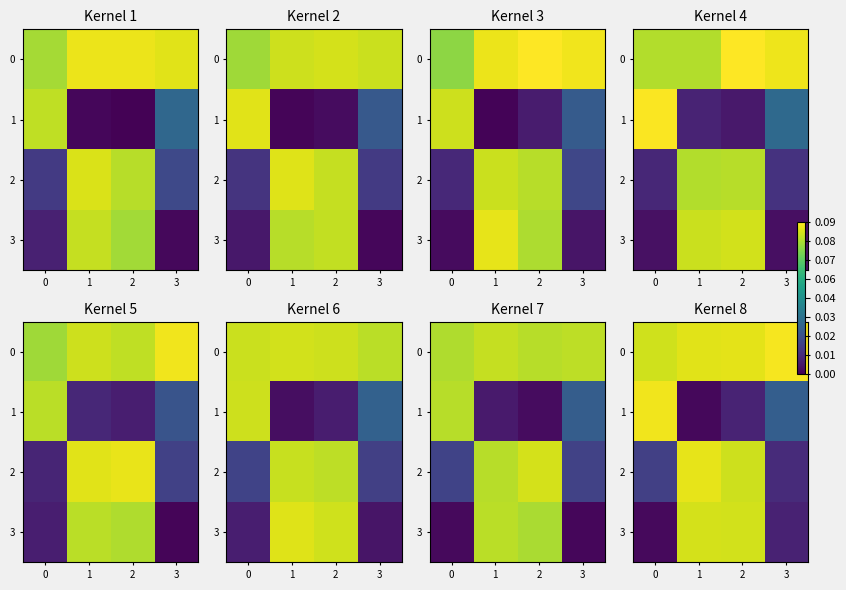

The value of 1 at 0 is 0.1. True or false?

True